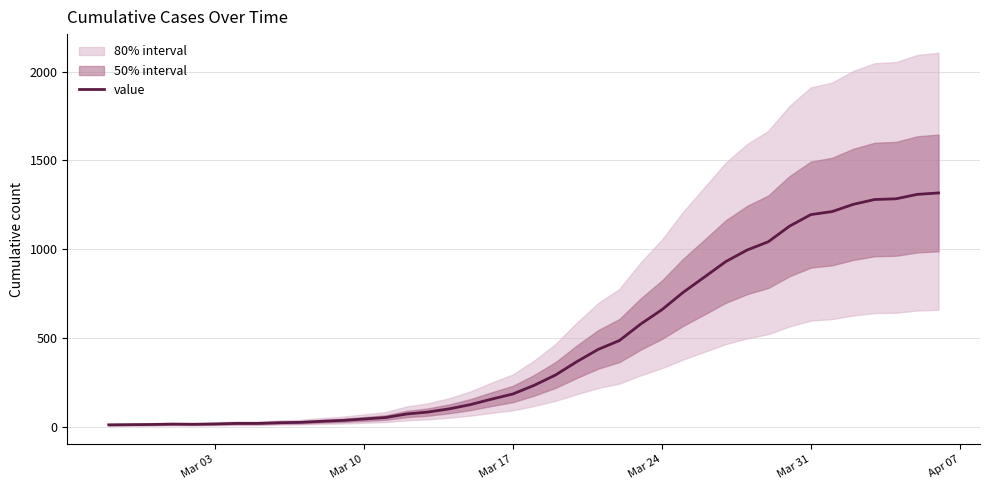

What is the value of the 26th point from the left?

578